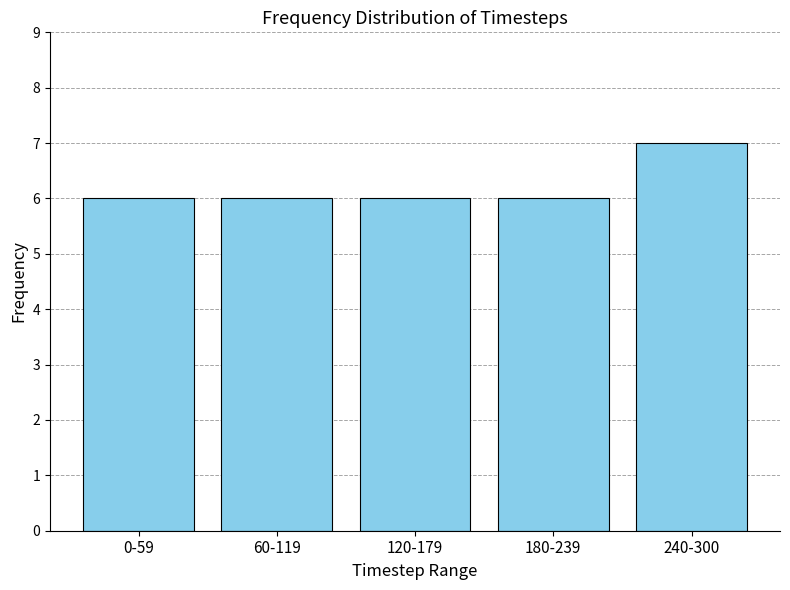

Reading left to right, transcribe all the data shown in this chart.

0-59=6	60-119=6	120-179=6	180-239=6	240-300=7